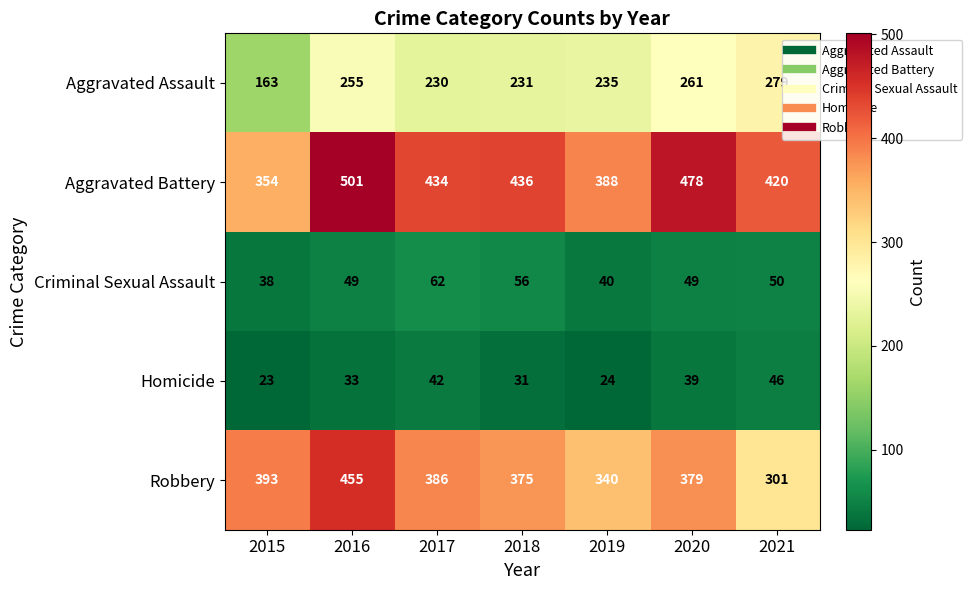

What value does the Aggravated Assault series have at 2017, to the nearest 50?

250